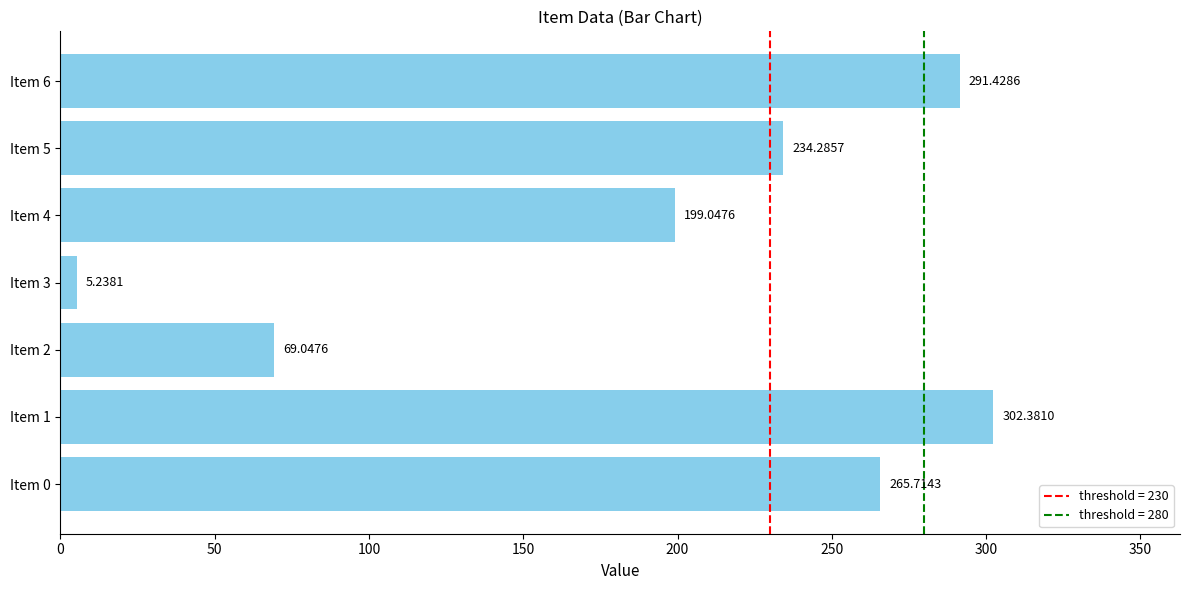

What is the ratio of the value at Item 5 to the value at Item 6?

0.8